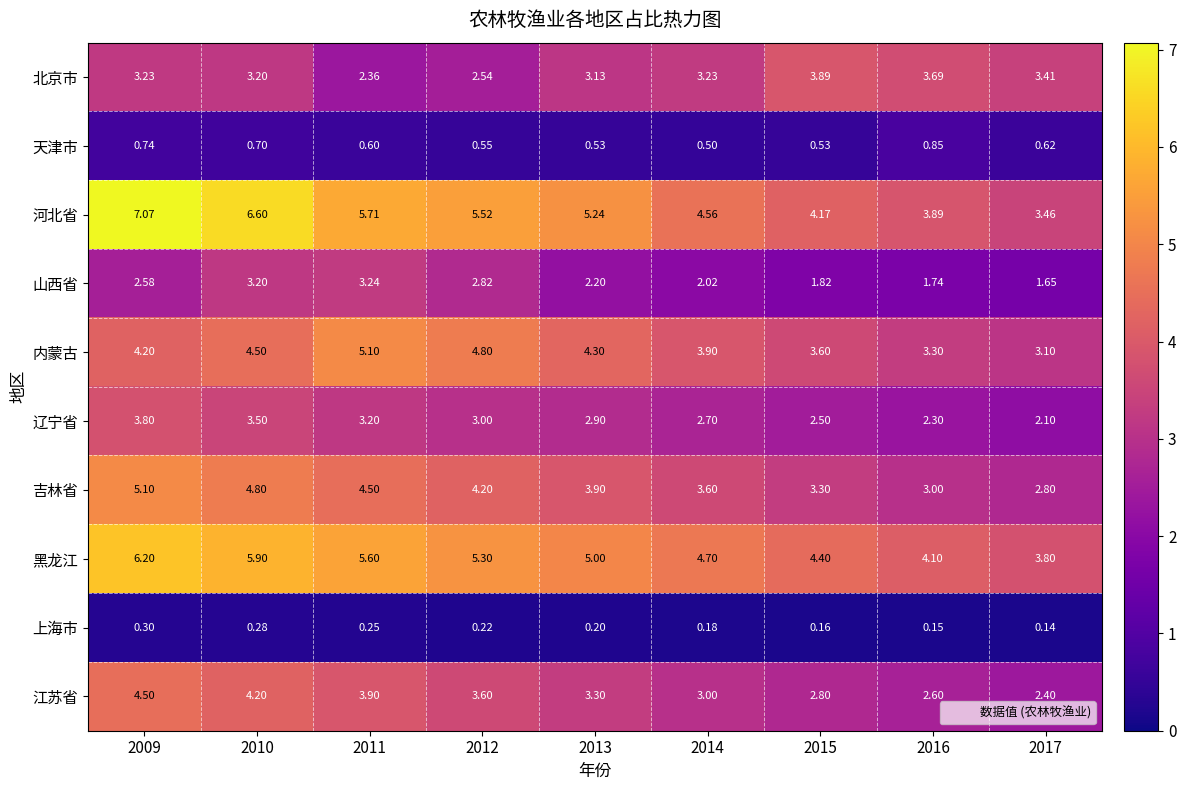

Which series has the largest range (max minus min)?

河北省